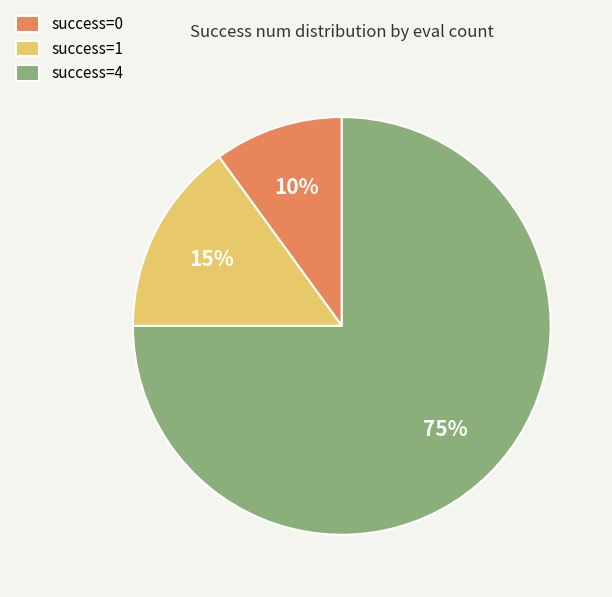

Which category has the biggest portion of the pie?

success=4